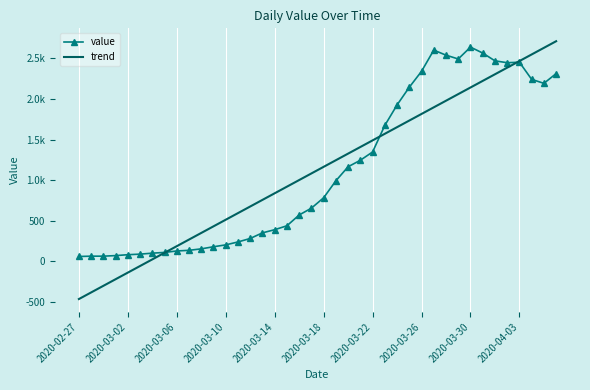

What are all the series names shown in the legend?

value, trend